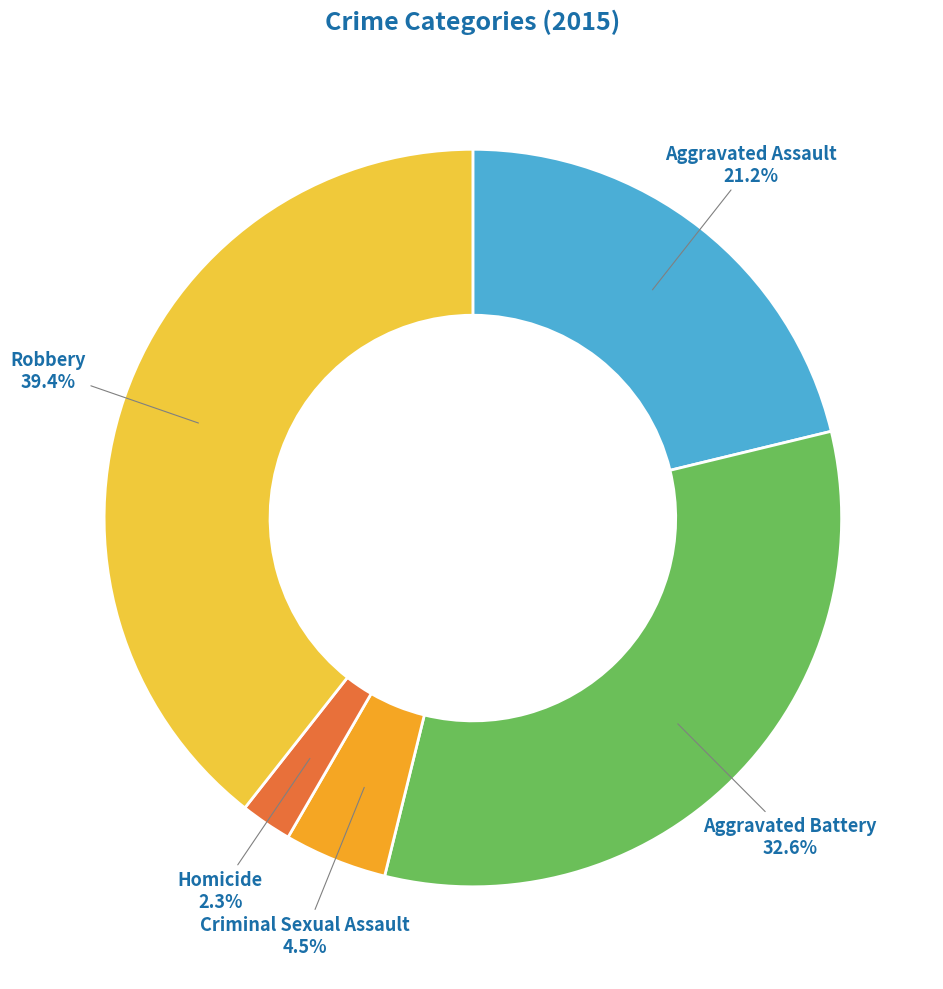

Does any single category account for the majority?

No